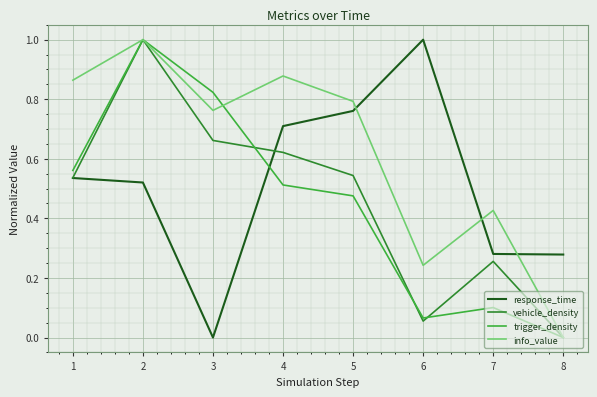

Which category has the highest value in the response_time series?

6